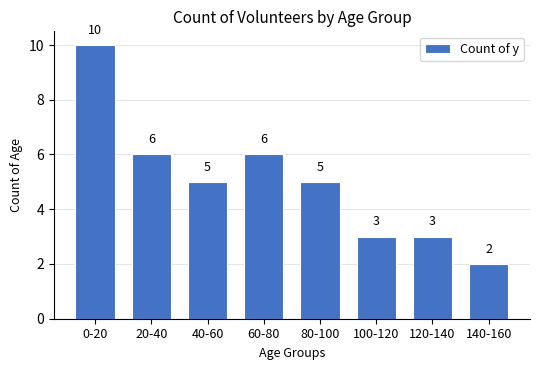

Reading right to left, what are all the values shown in this chart?

140-160=2	120-140=3	100-120=3	80-100=5	60-80=6	40-60=5	20-40=6	0-20=10